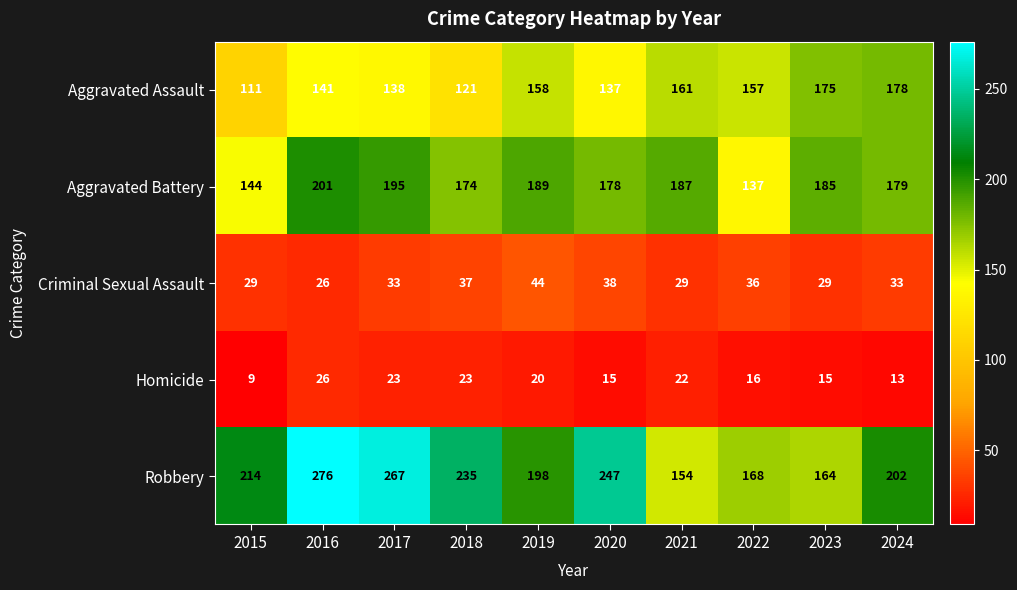

What is the difference between the maximum and second lowest values in the Aggravated Assault series?

57